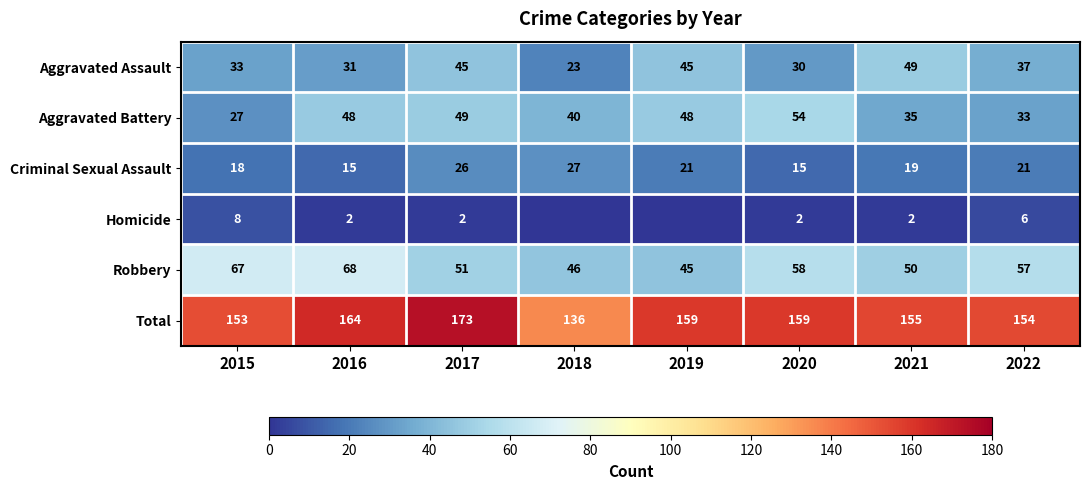

What is the maximum value for Aggravated Battery?

54